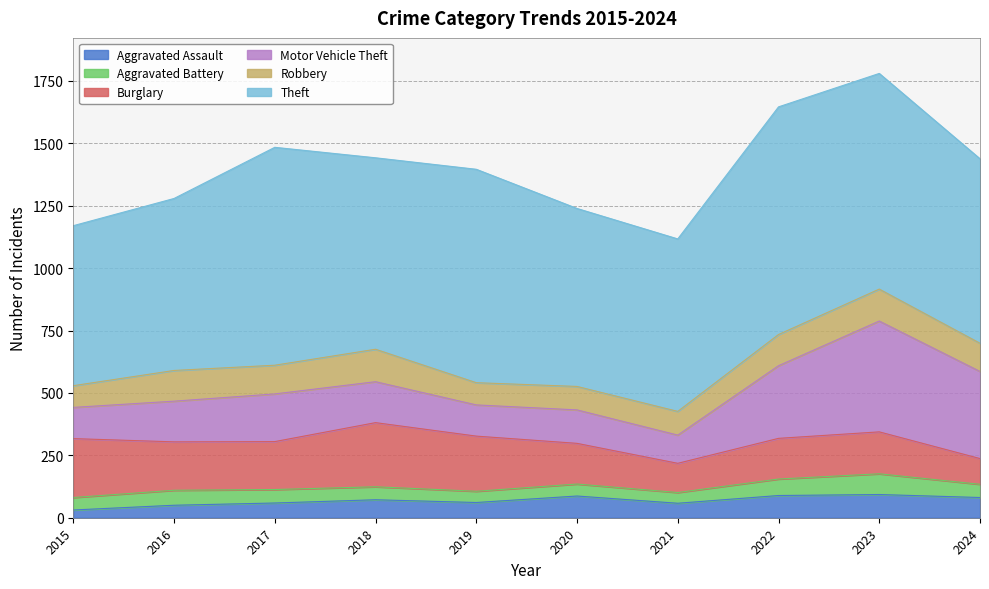

At which category does Burglary reach its first local peak?

2018